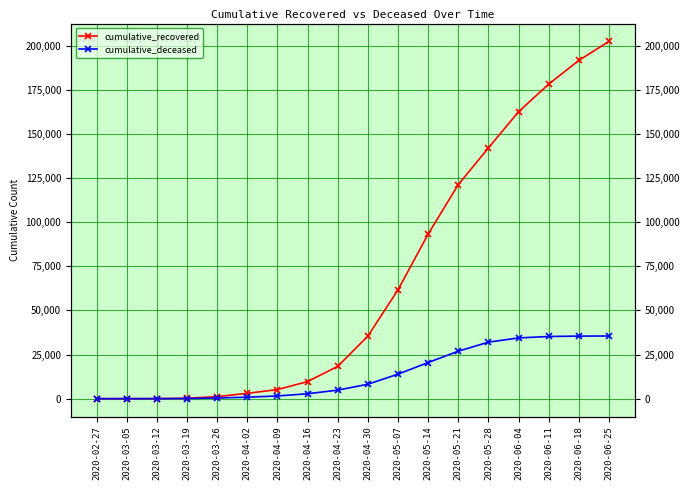

Which series has the largest range (max minus min)?

cumulative_recovered